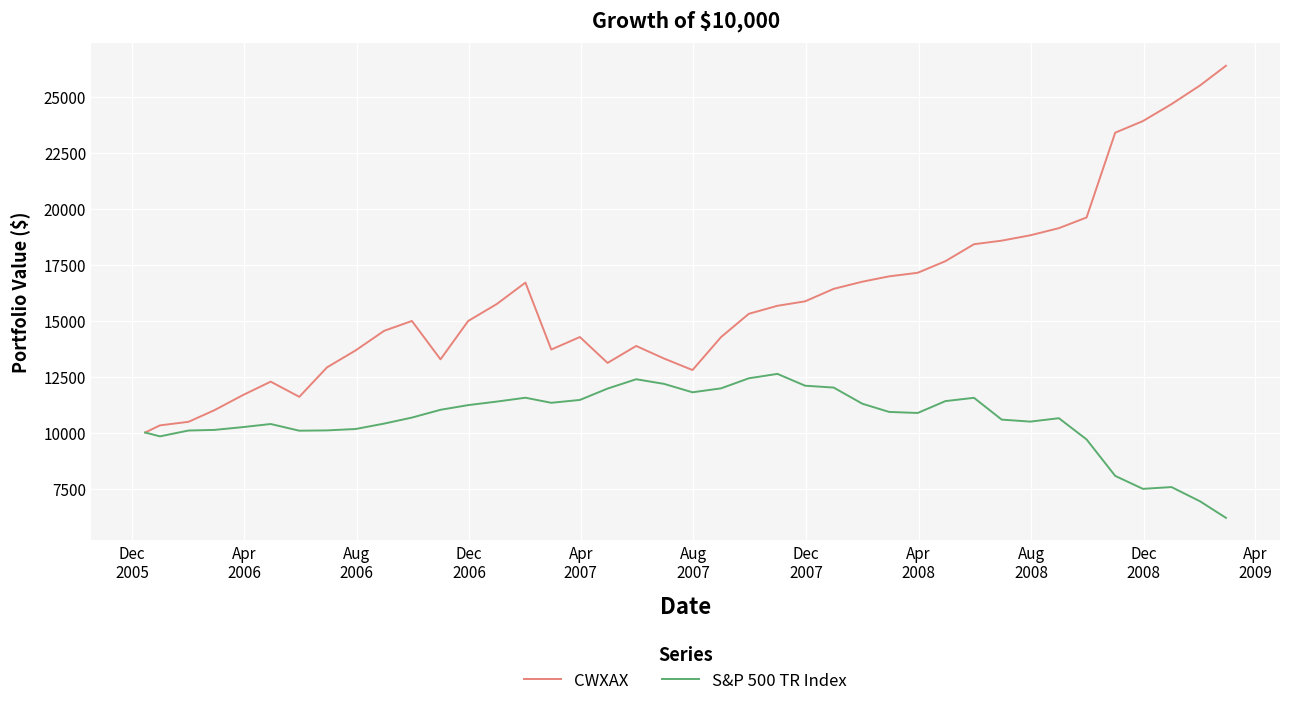

List the series in order of their peak value, highest first.

CWXAX, S&P 500 TR Index